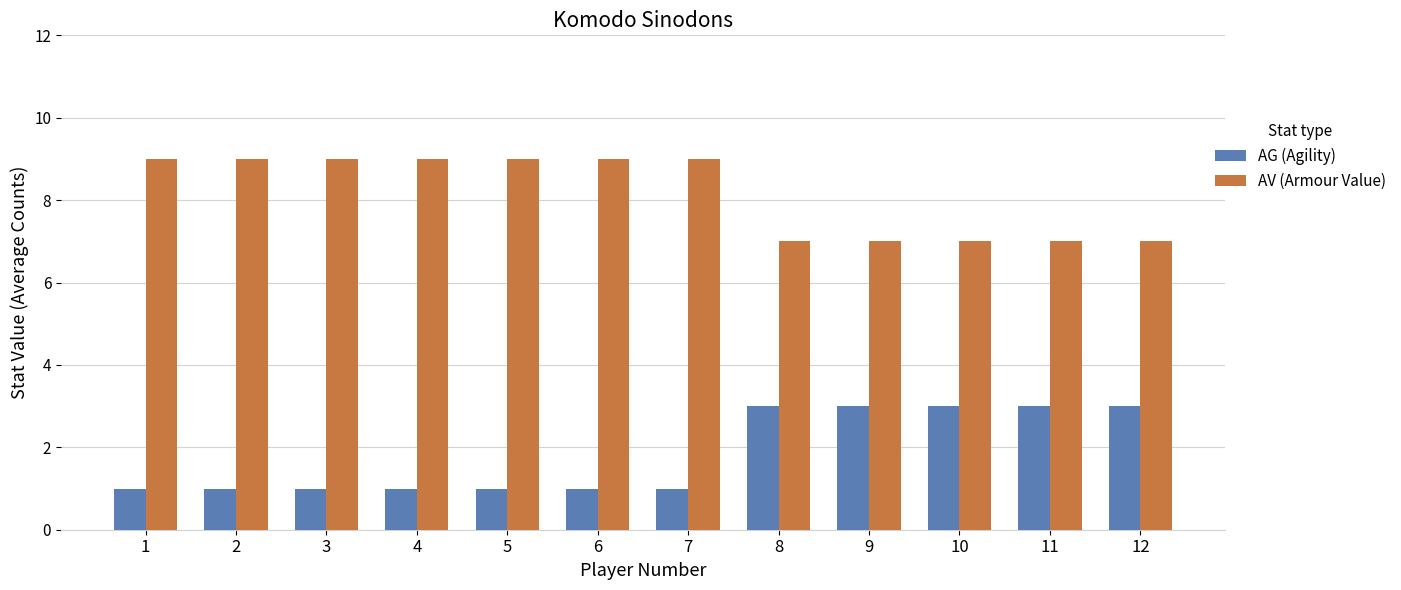

True or false: AG (Agility) has a value of 1 at 9.

False